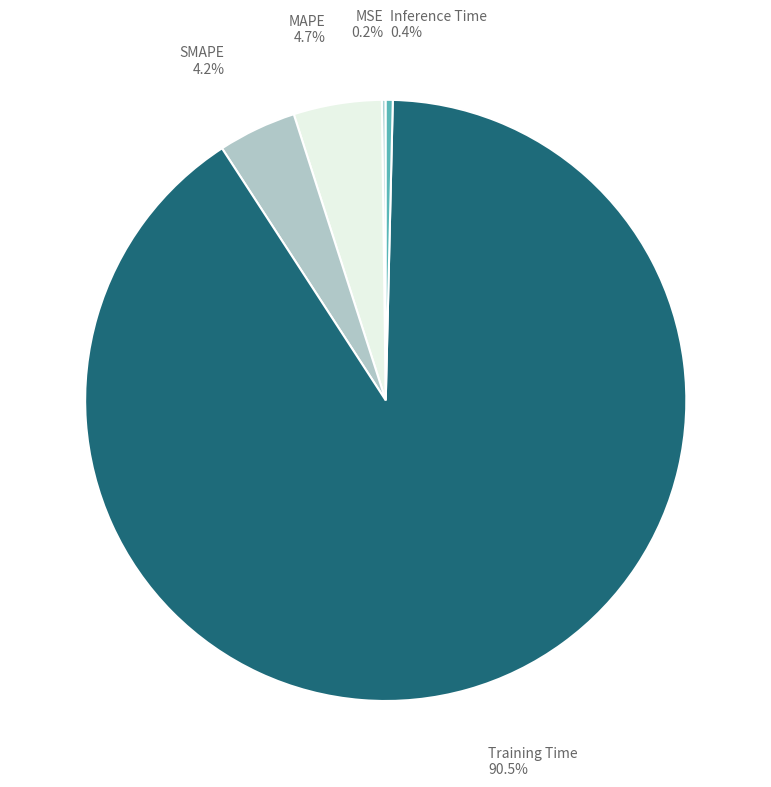

What is the smallest slice in the pie chart?

MSE